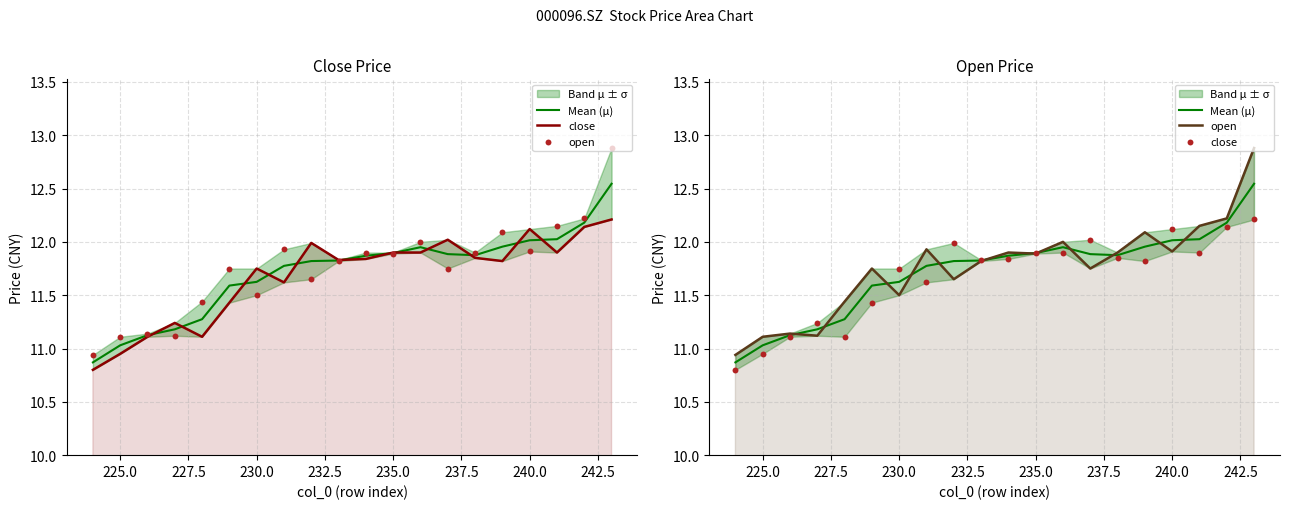

Which series reaches the maximum Y coordinate?

open